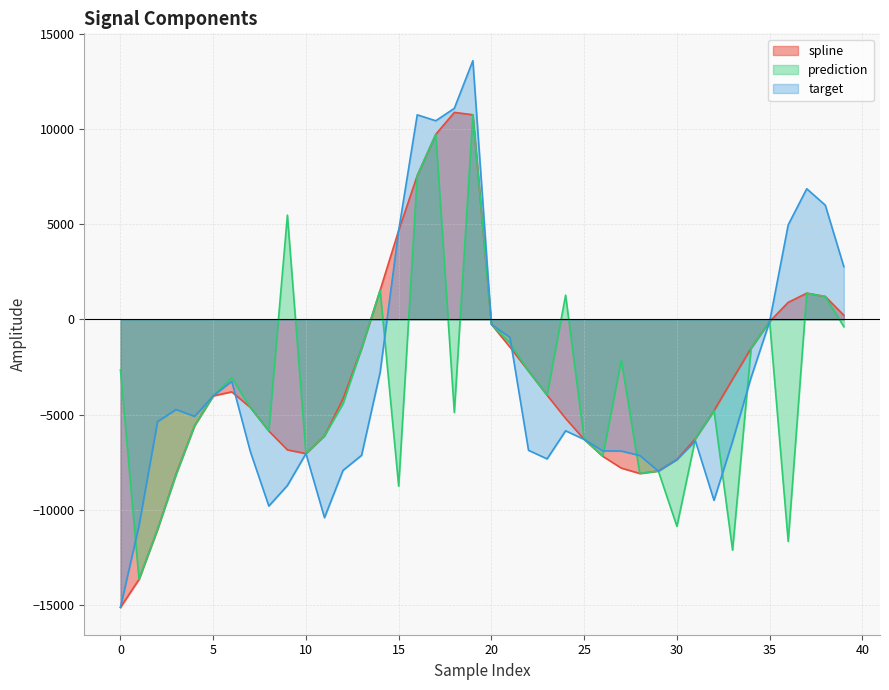

List the labels in order of prediction value, largest first.

19, 17, 16, 9, 14, 37, 24, 38, 35, 20, 39, 21, 34, 13, 27, 0, 22, 6, 23, 5, 12, 7, 32, 18, 4, 8, 11, 31, 25, 10, 26, 29, 28, 3, 15, 30, 2, 36, 33, 1